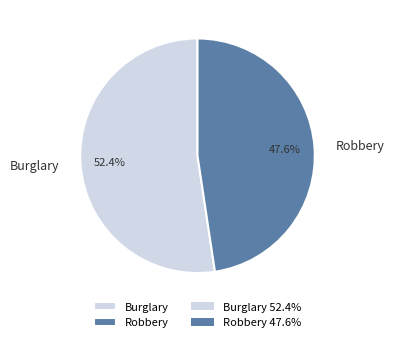

Which slice represents more than half of the pie?

Burglary